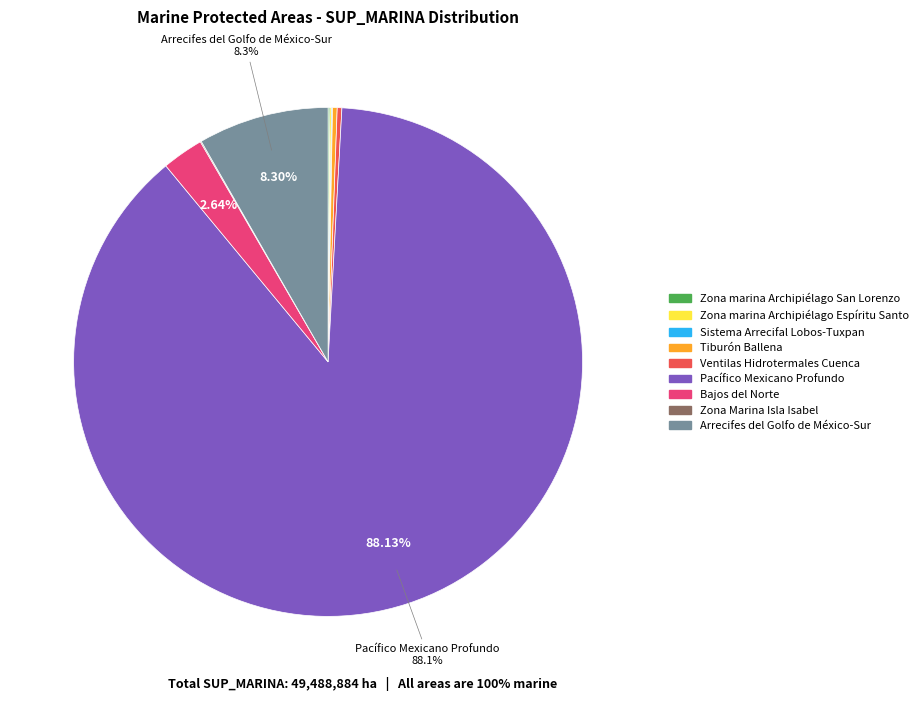

Is the sum of Pacífico Mexicano Profundo and Tiburón Ballena greater than half?

Yes